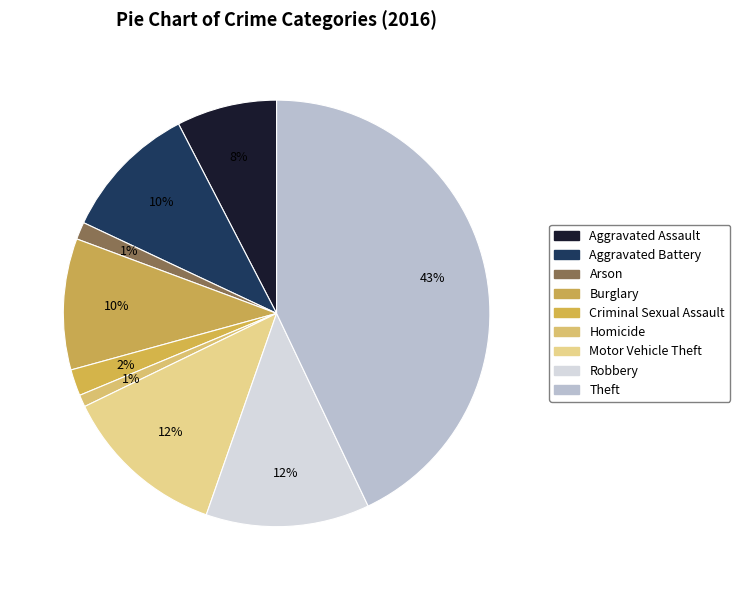

Is it true that Robbery is 2% of the pie?

False